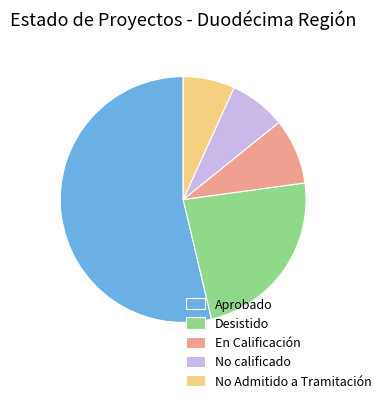

How many slices are in this pie chart?

5